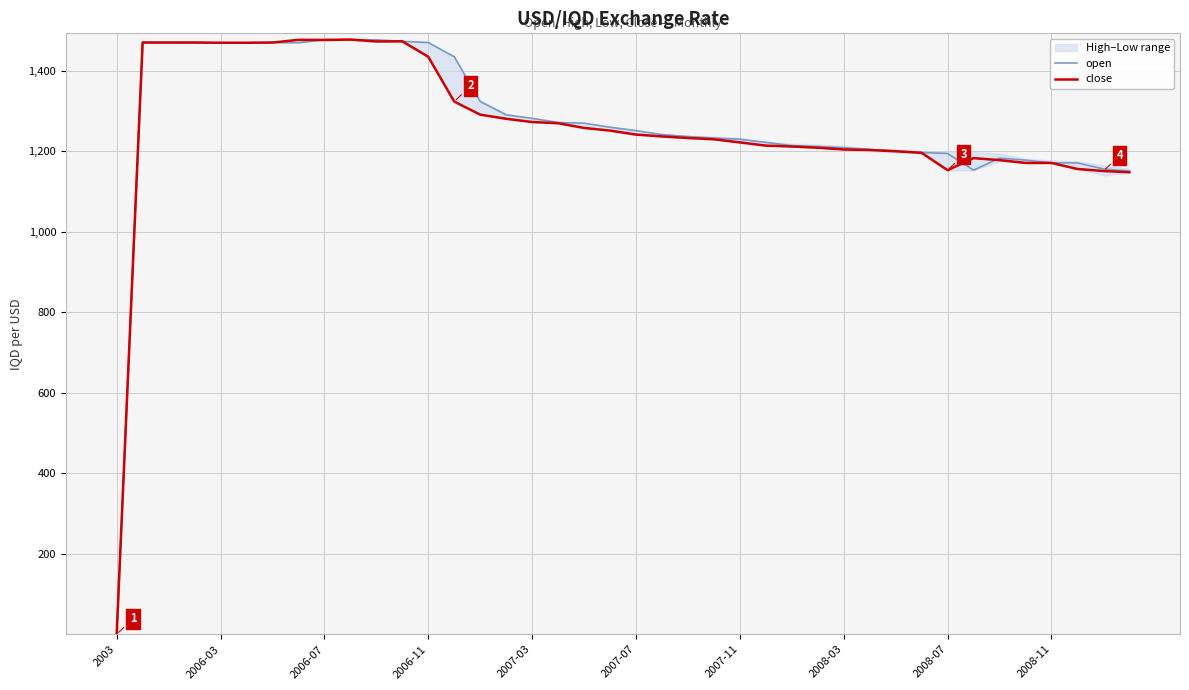

What is the greatest value displayed?

1477.0